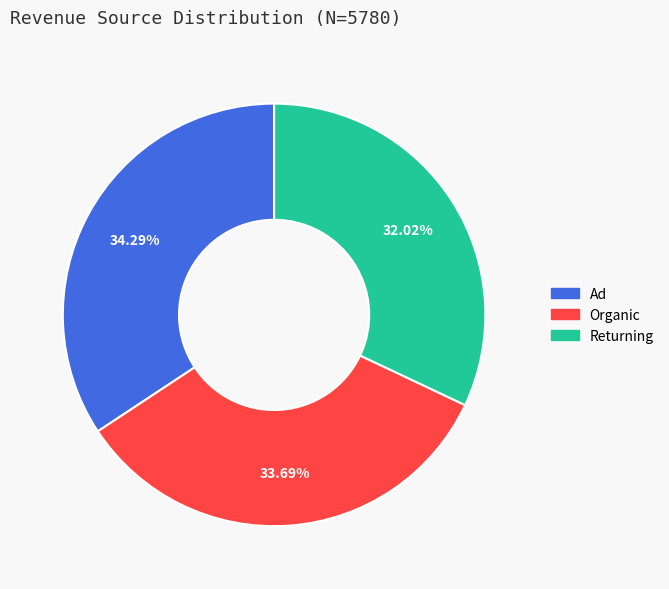

To the nearest percent, what is the difference between the Ad and Organic slice percentages?

1%